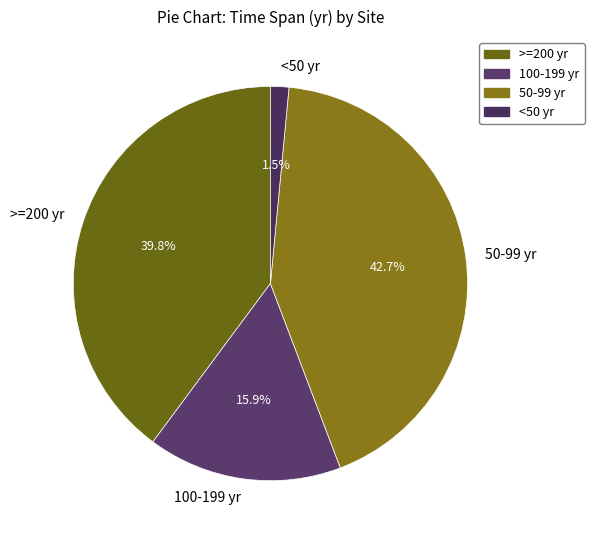

Between 100-199 yr and 50-99 yr, which is larger?

50-99 yr